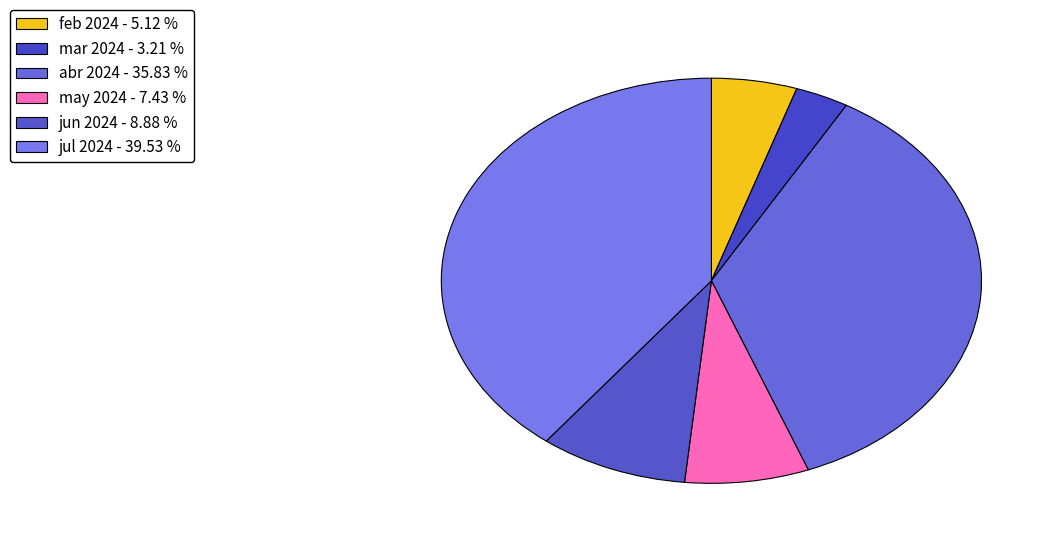

To the nearest percent, what percentage of the pie is abr 2024?

36%